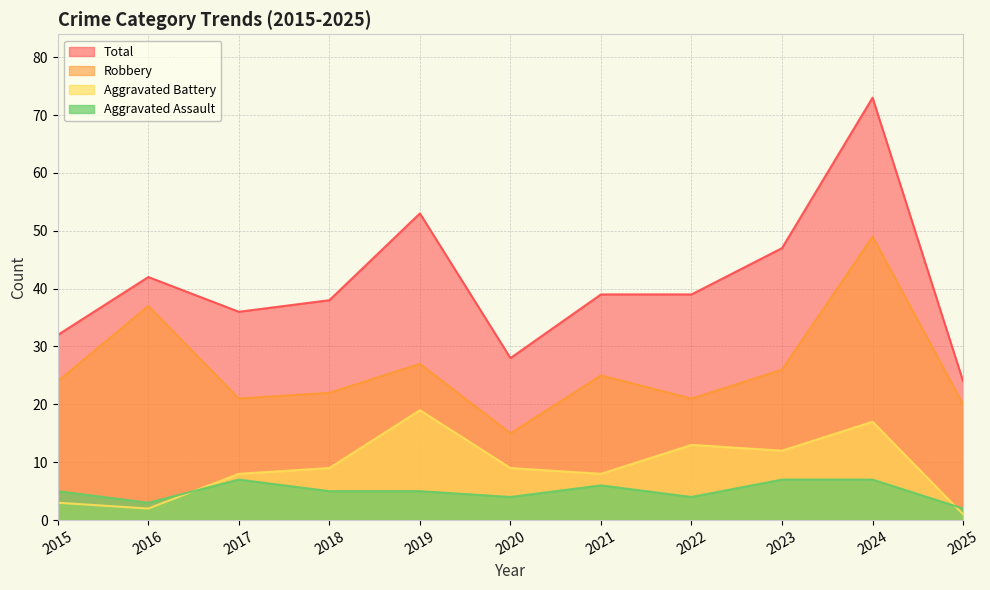

What is the value of the Total point at the 6th from the left?

28